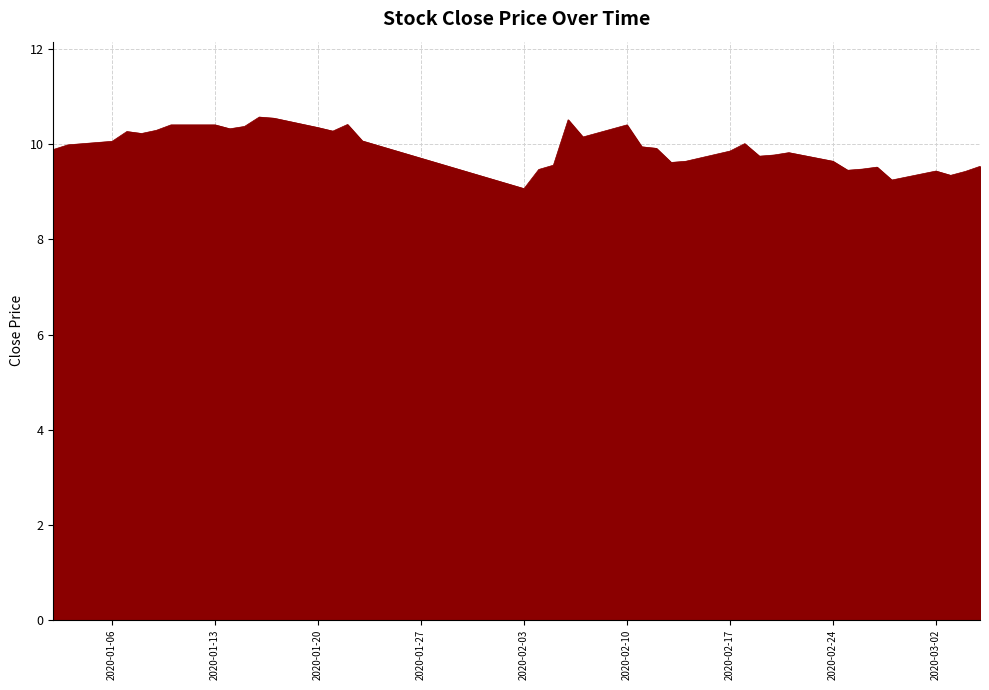

What is the difference between the maximum and minimum values?

1.5